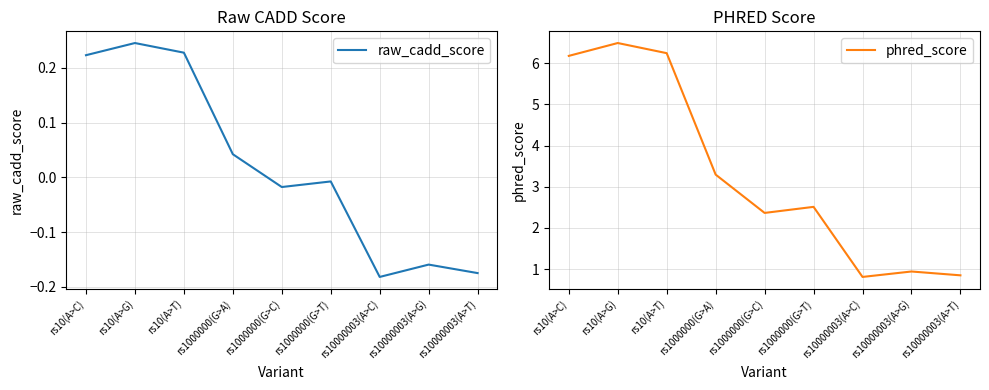

True or false: phred_score has more than 1 points higher than both neighbors.

True